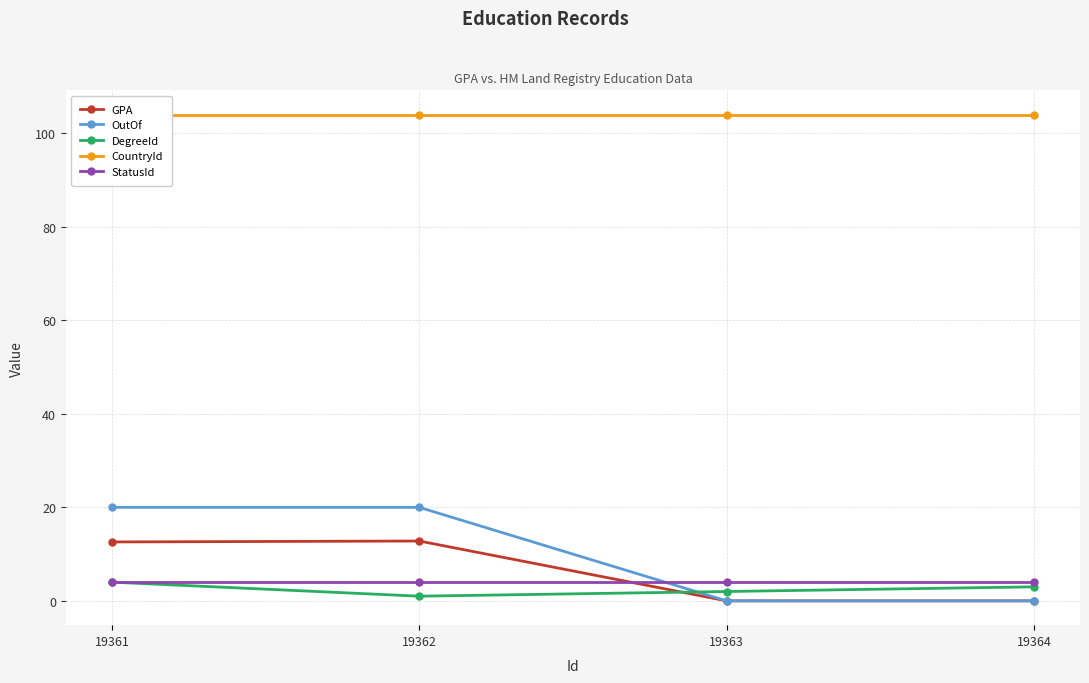

The value of CountryId at 19362 is 104.0. True or false?

True